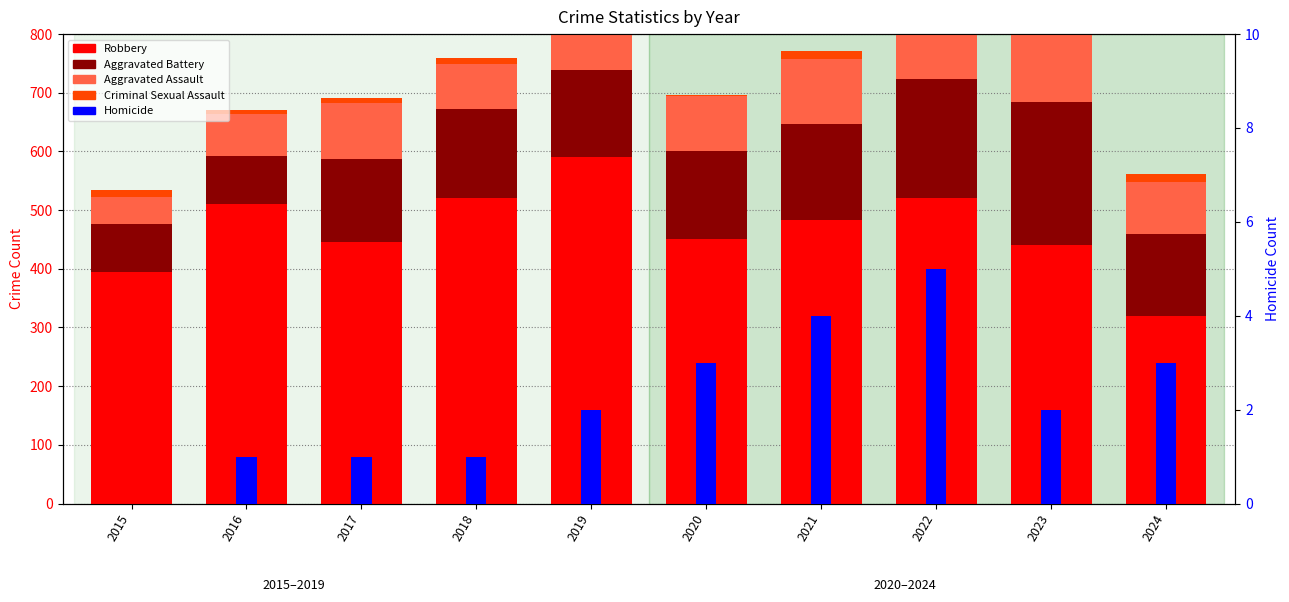

What is the sum of all Criminal Sexual Assault values?

124